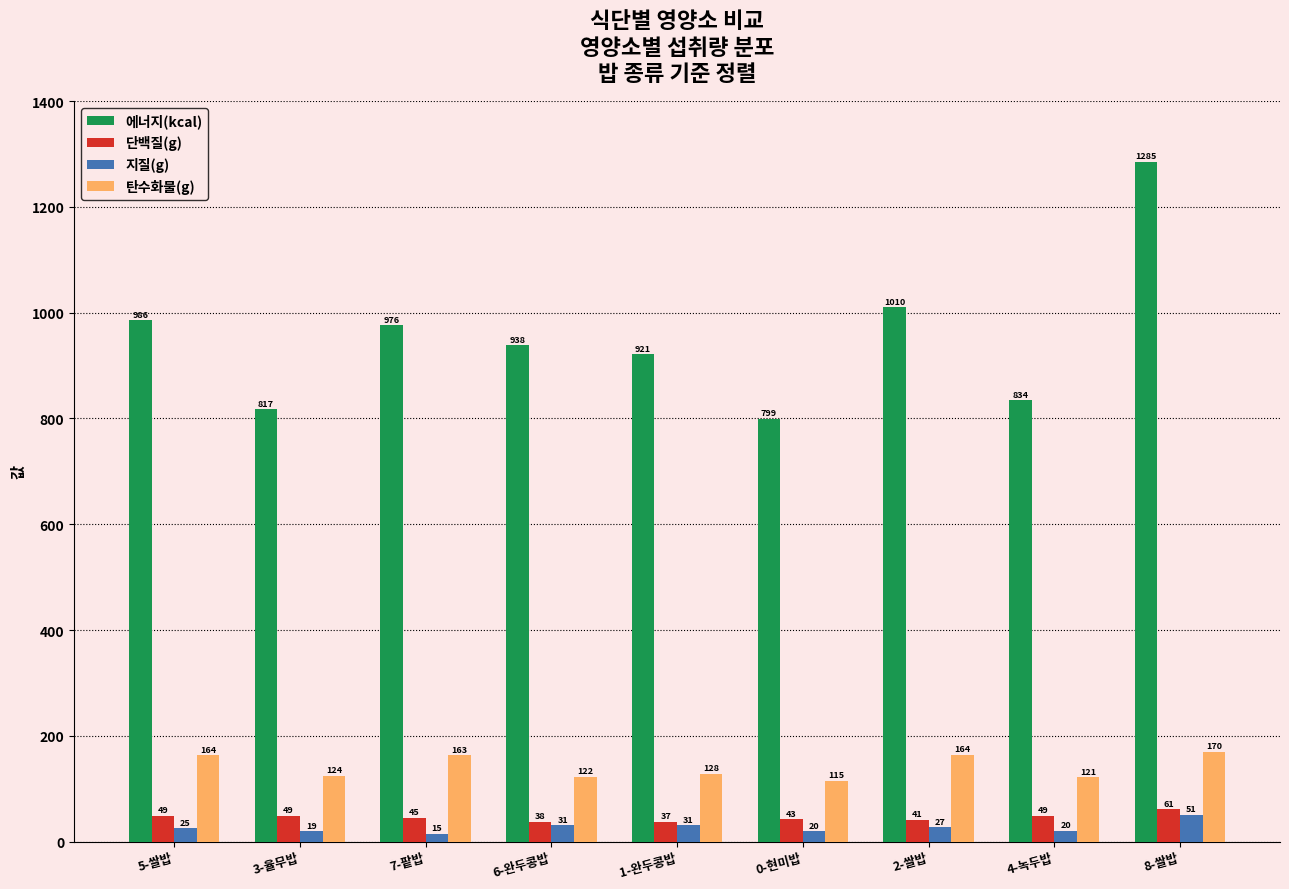

What is the label of the 9th bar from the left?

8-쌀밥